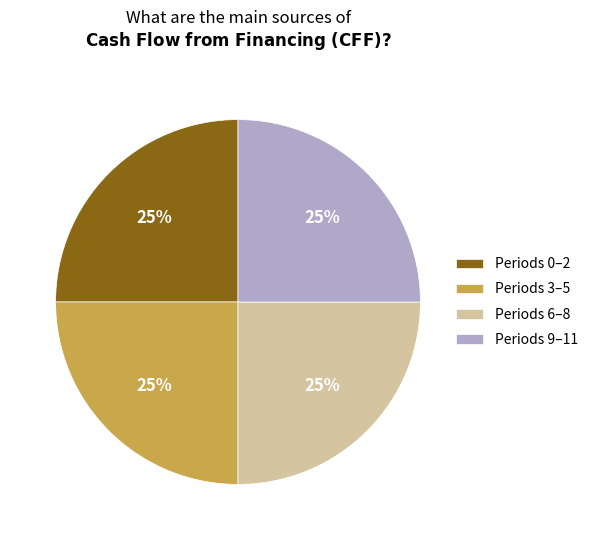

Does any single category account for the majority?

No